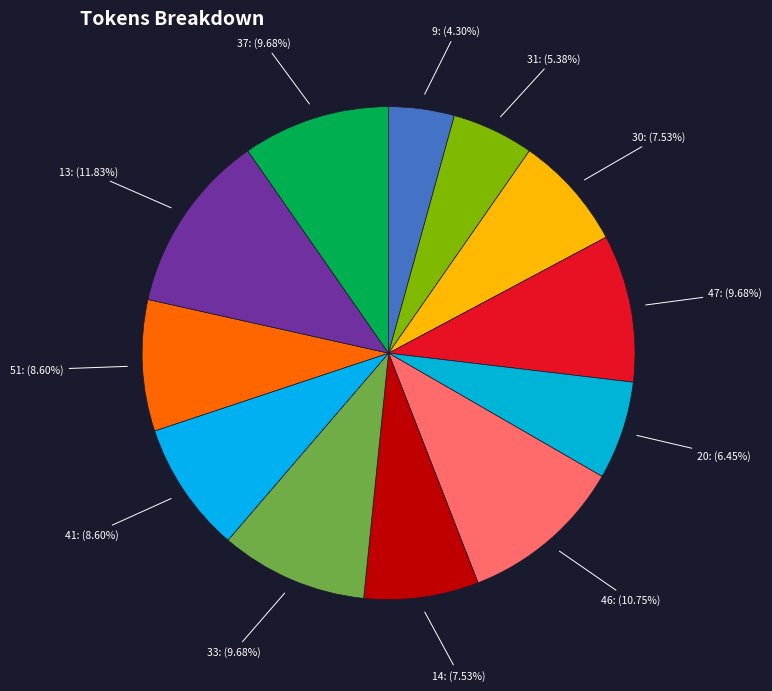

Which category has the biggest portion of the pie?

13: (11.83%)